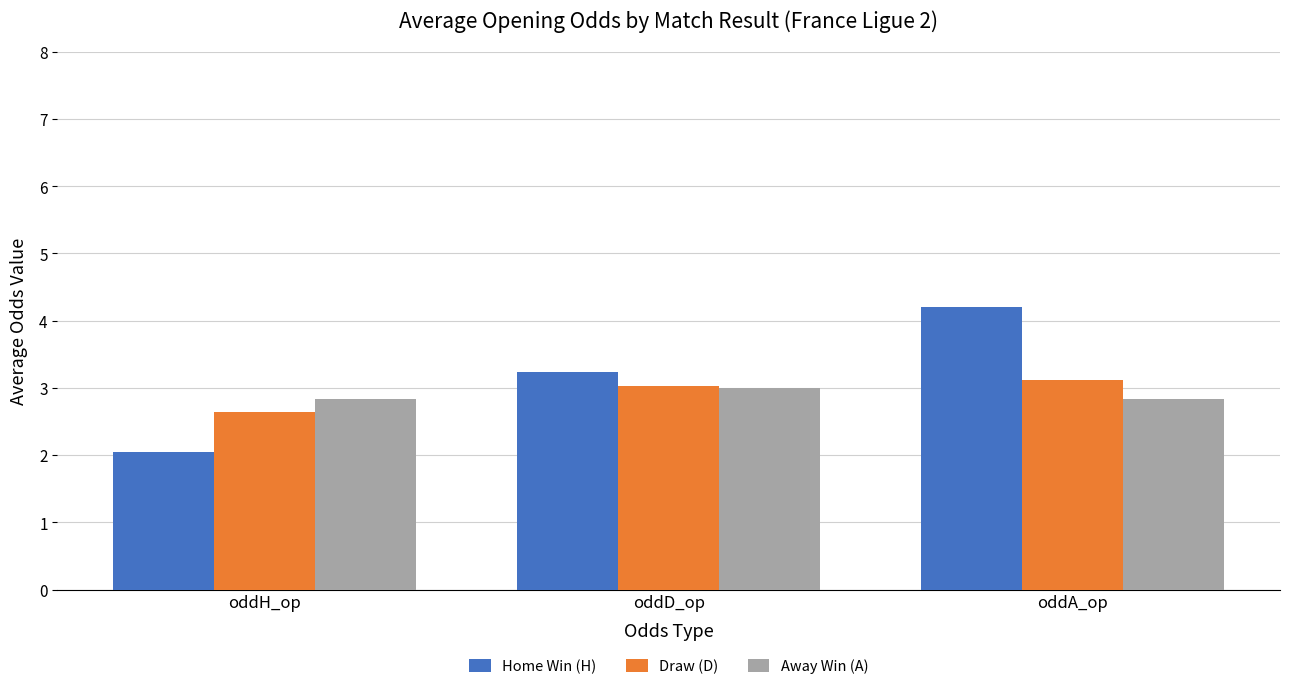

Is the value of Away Win (A) at oddH_op greater than the value of Draw (D) at oddH_op?

Yes